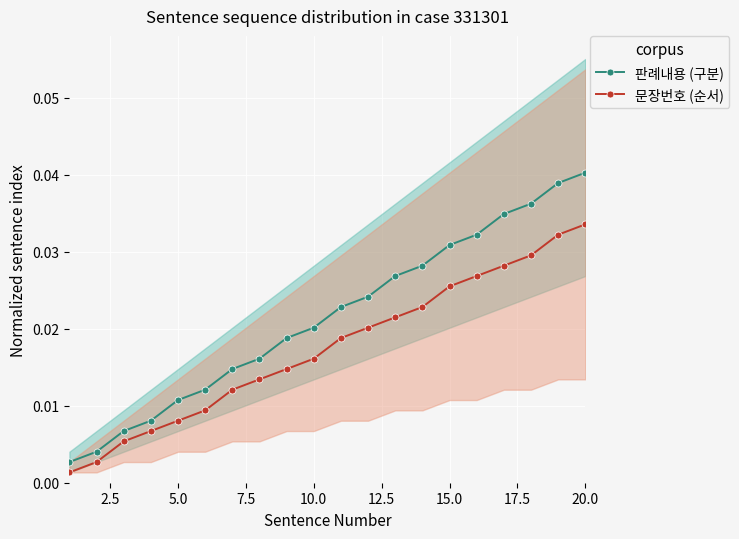

Which series has the widest spread of values?

판례내용 (구분)